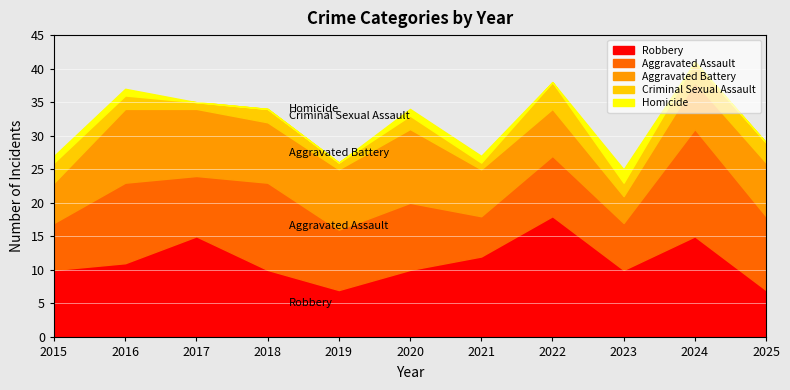

True or false: Criminal Sexual Assault and Aggravated Battery intersect in this chart.

False